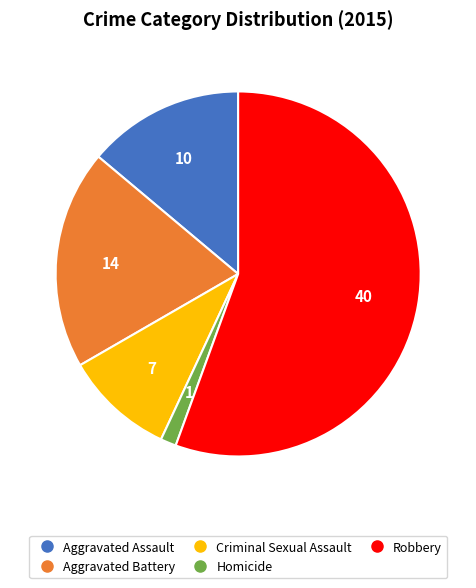

Count the number of slices in the pie.

5